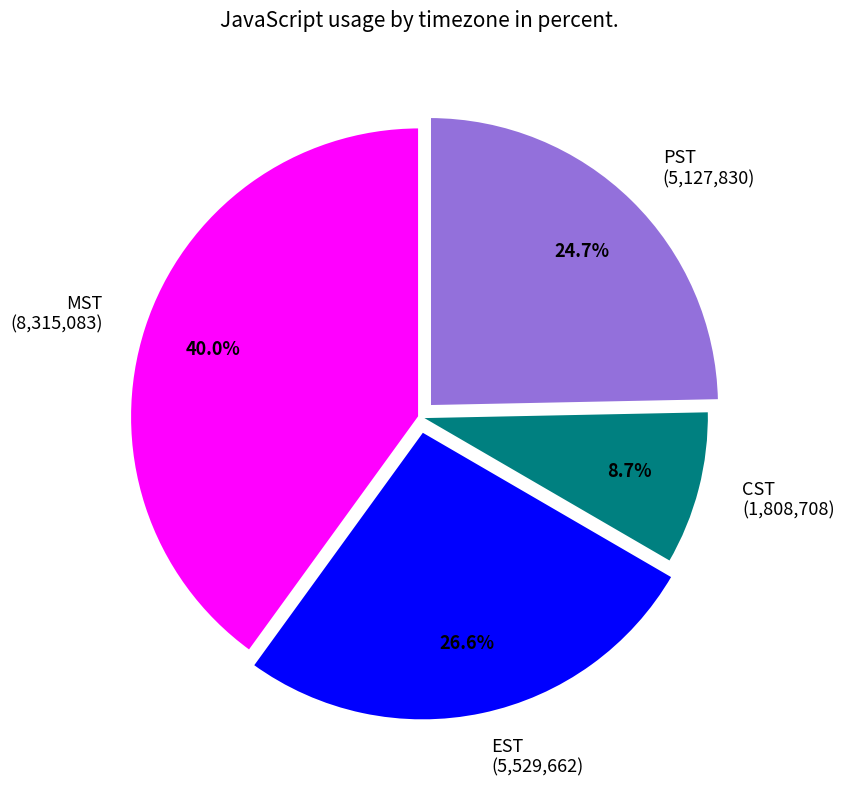

Does any single category account for the majority?

No